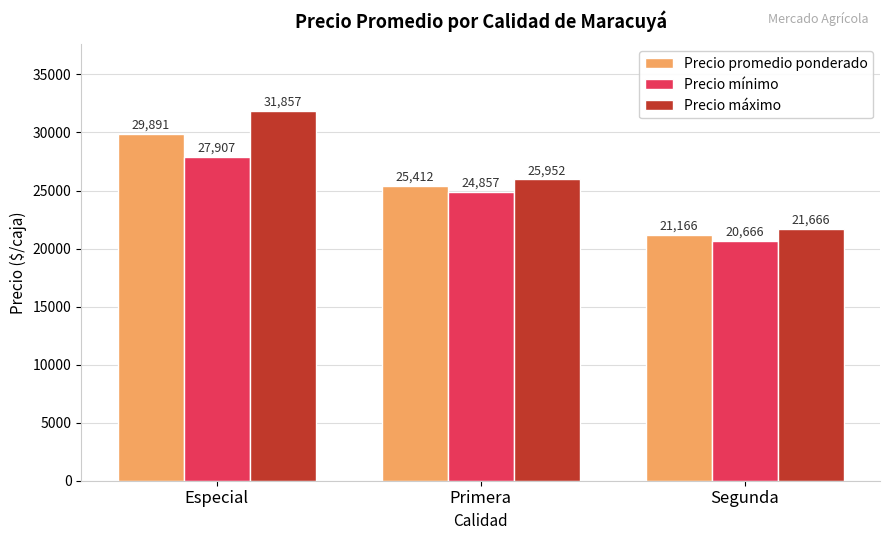

What is the sum of all Precio máximo values?

79475